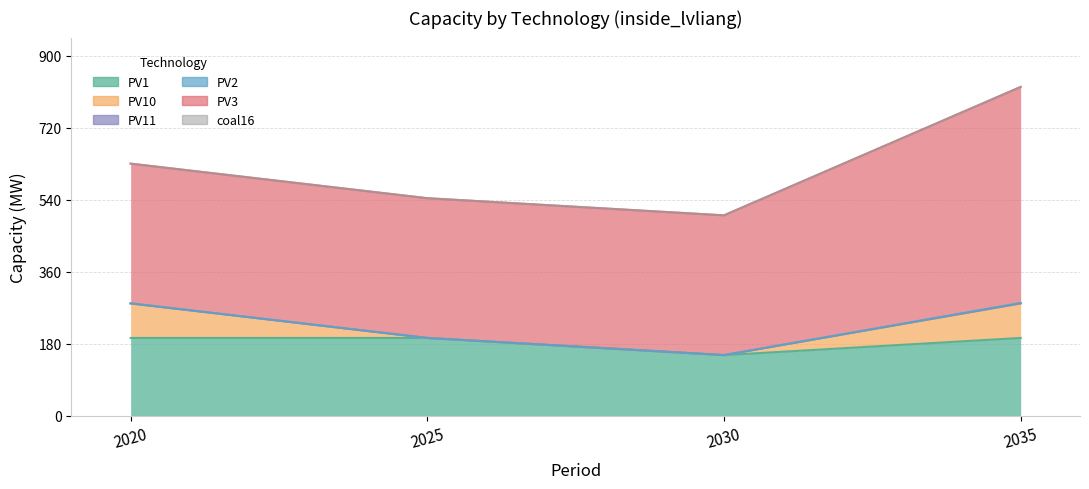

Reading right to left, extract all data points from this chart.

PV1: 2035=194.8	2030=152.0	2025=194.8	2020=194.8
PV10: 2035=86.2	2030=0.0	2025=0.0	2020=86.2
PV11: 2035=0.1	2030=0.0	2025=0.0	2020=0.1
PV2: 2035=1.1	2030=0.1	2025=0.1	2020=0.1
PV3: 2035=539.5	2030=348.9	2025=348.9	2020=348.9
coal16: 2035=0.0	2030=0.0	2025=0.0	2020=0.0